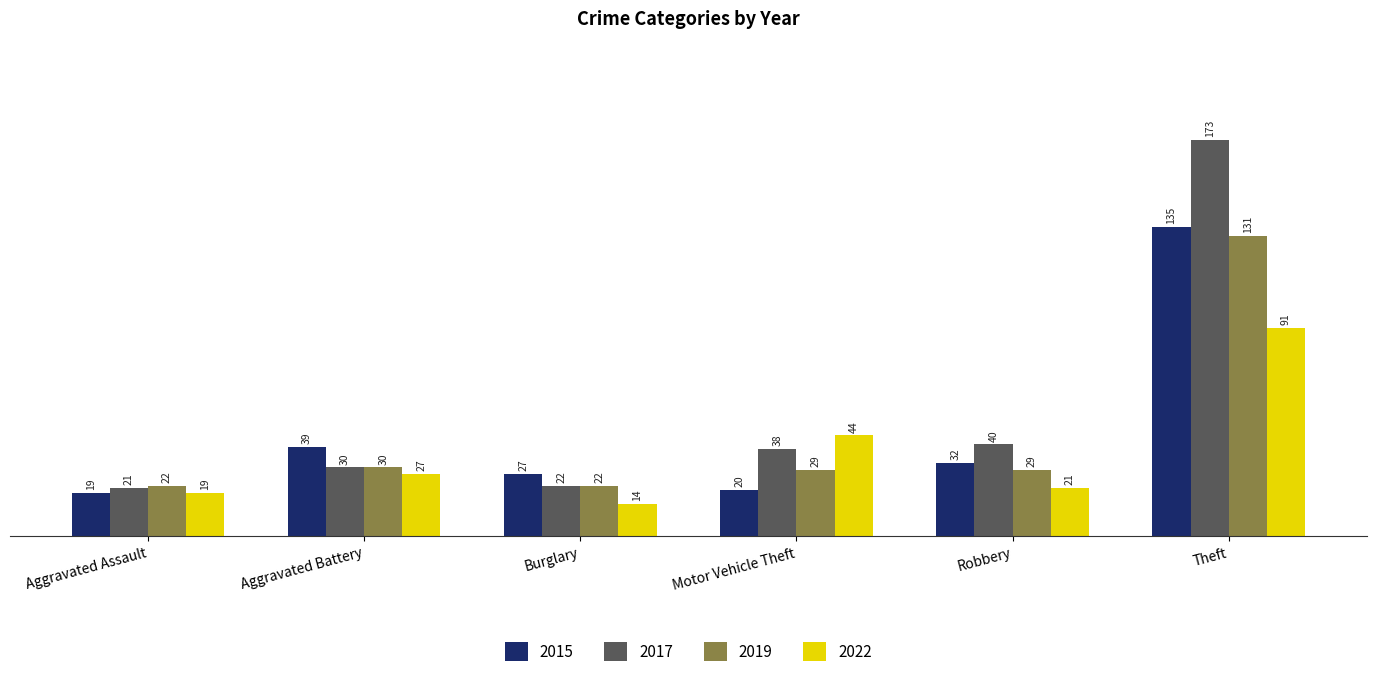

What is the difference between the second highest and second lowest values in the 2022 series?

25